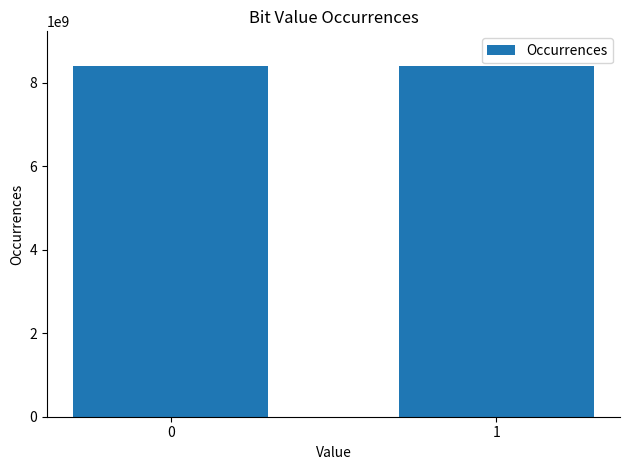

What is the sum of all values?

16777216000